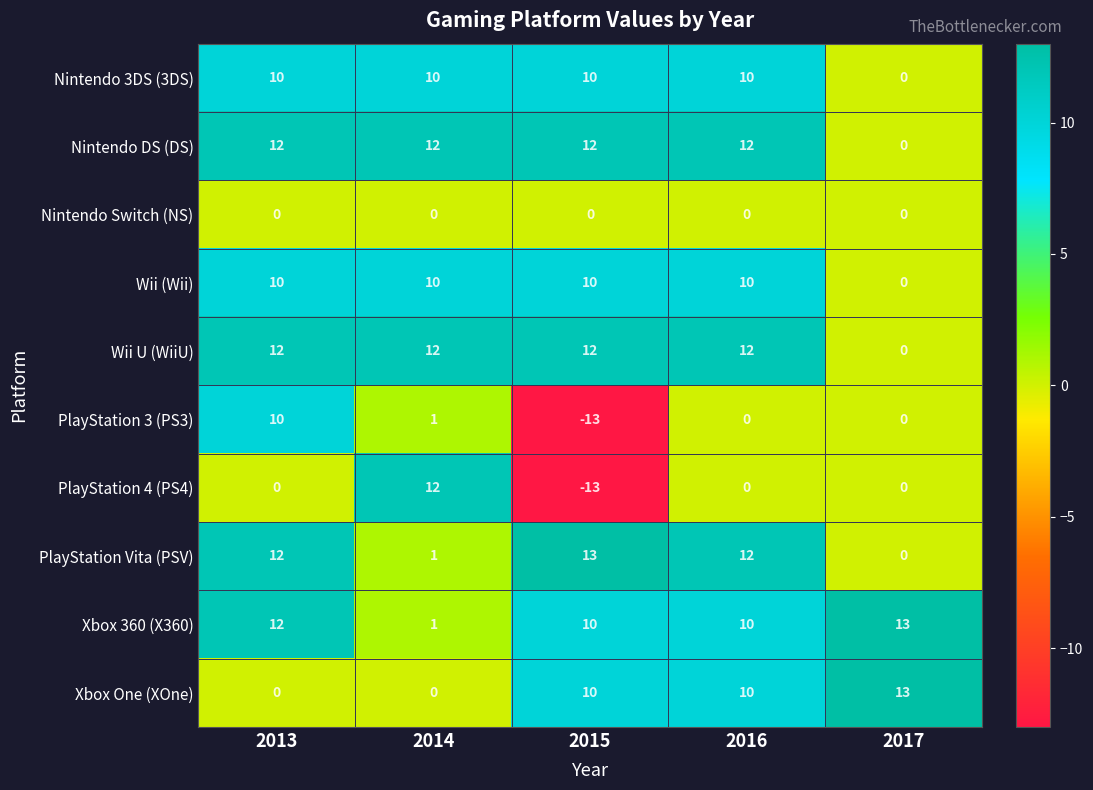

What is the maximum value for Nintendo DS (DS)?

12